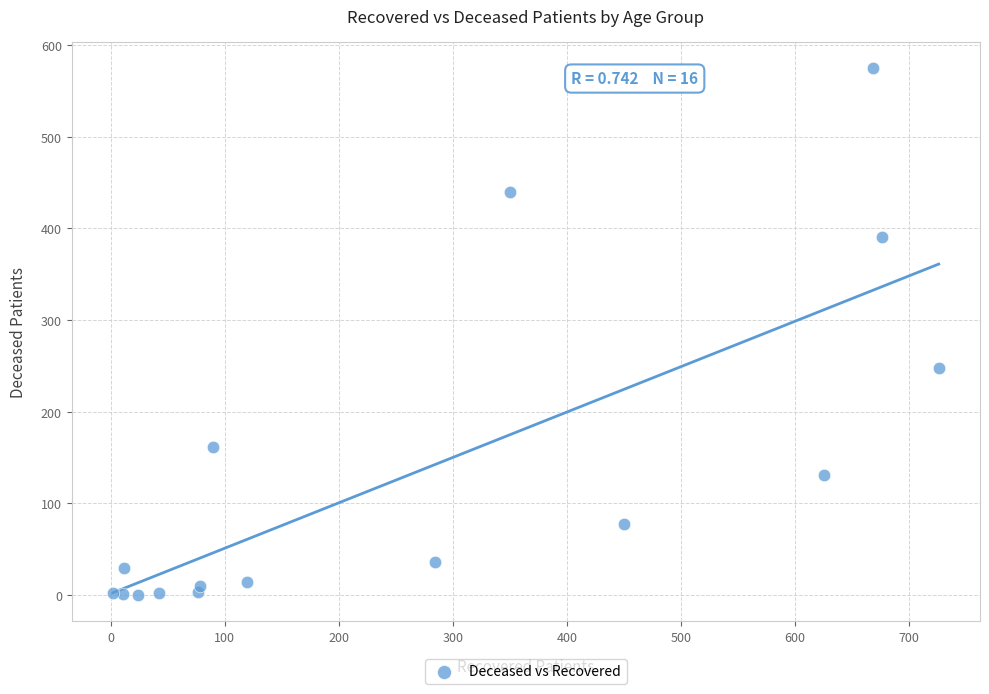

What Y value in the scatter plot is closest to 287?

248